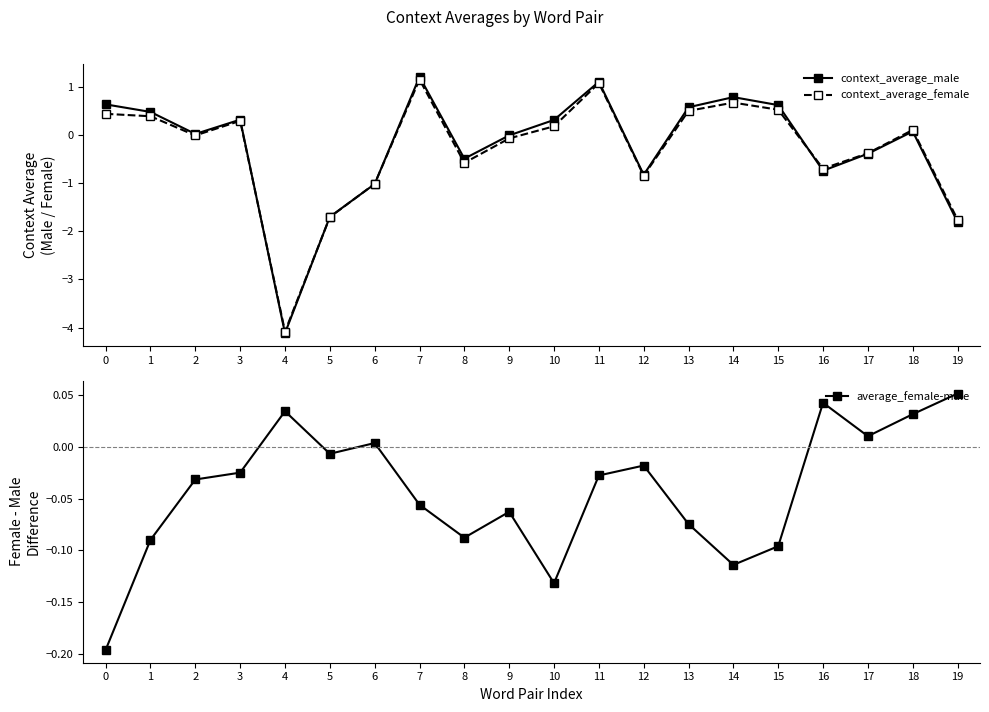

At which category does context_average_male reach its first local valley?

2